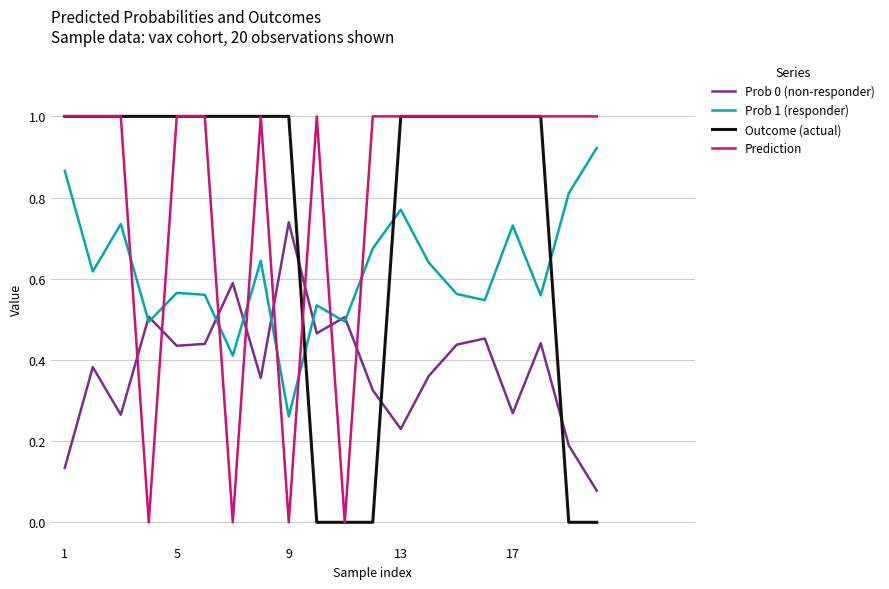

What is the maximum value shown in the chart?

1.0